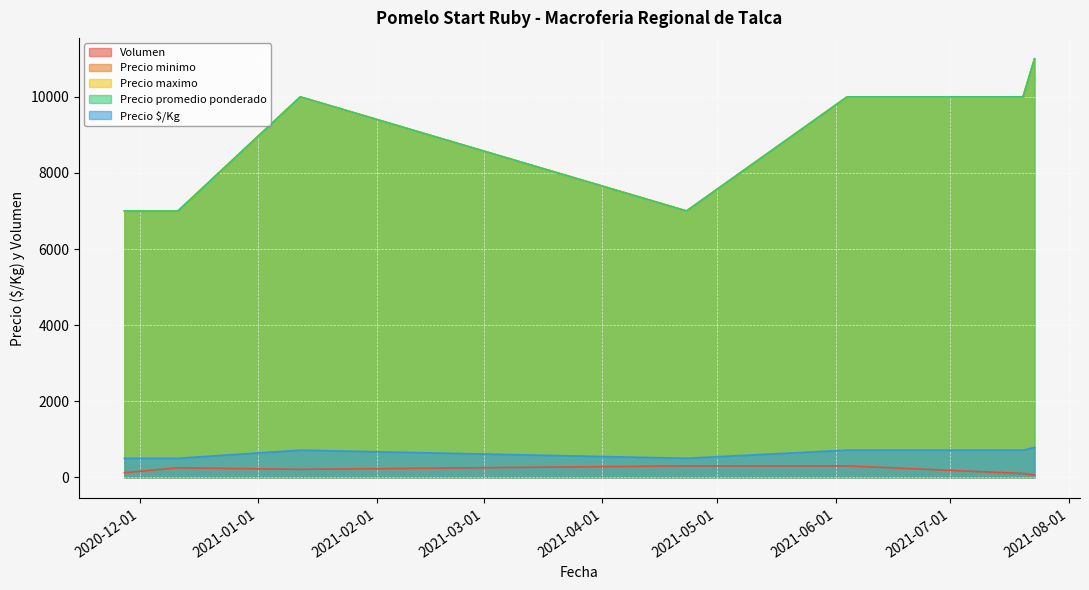

True or false: Volumen and Precio minimo intersect in this chart.

False